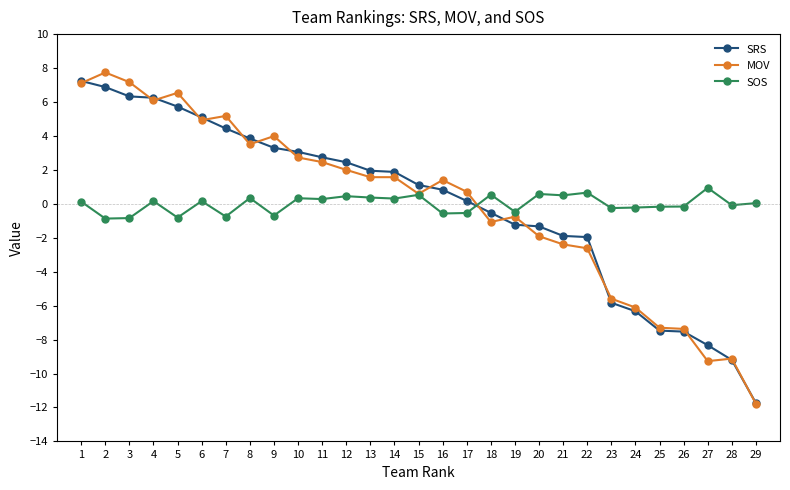

How many values in SRS are below zero?

12